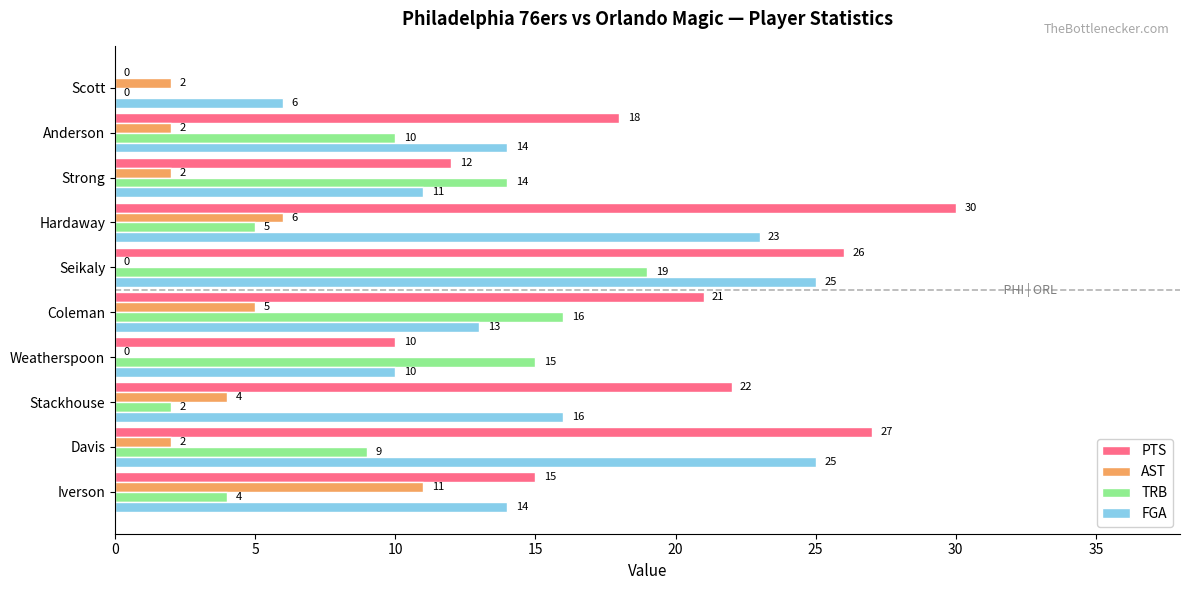

The value of TRB at Scott is 0. True or false?

True